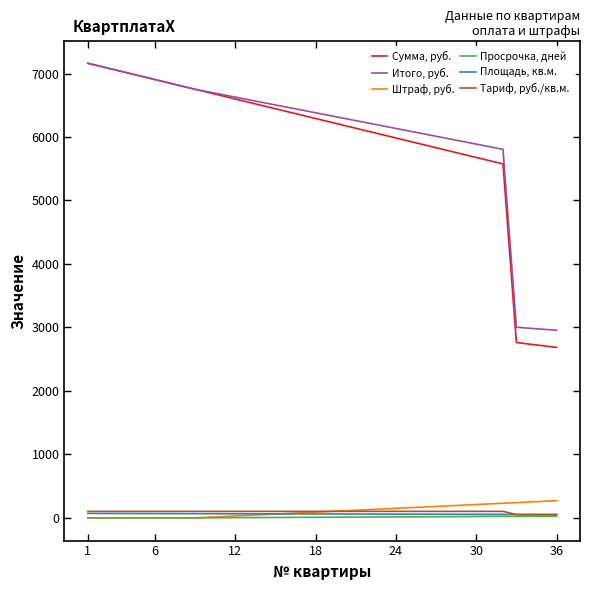

Which series has the widest spread of values?

Сумма, руб.